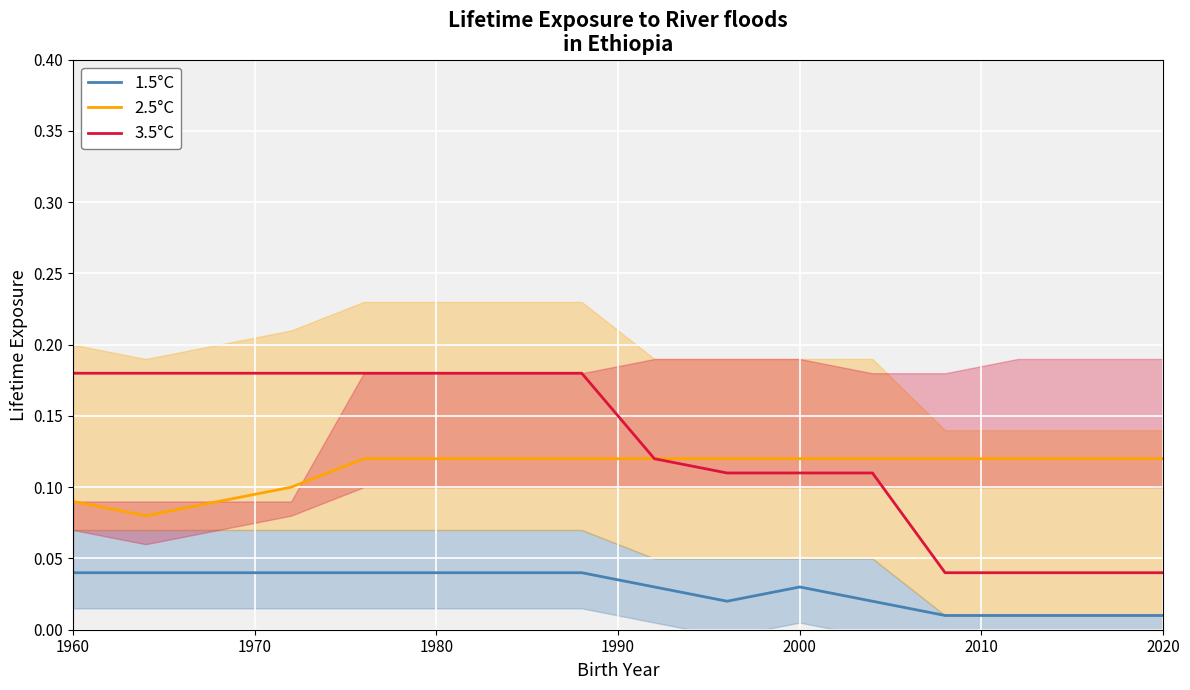

What is the value of the 2.5°C point at the 7th from the left?

0.1